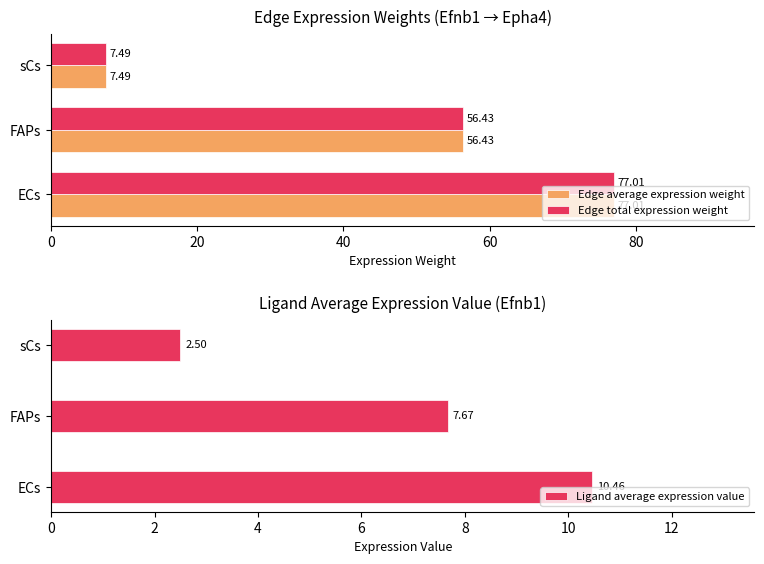

True or false: Edge total expression weight has a value of 134.7 at ECs.

False